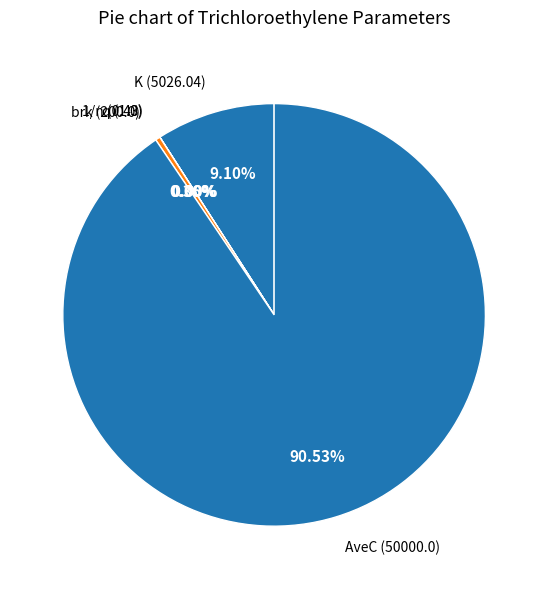

To the nearest percent, what is the average slice percentage?

20%